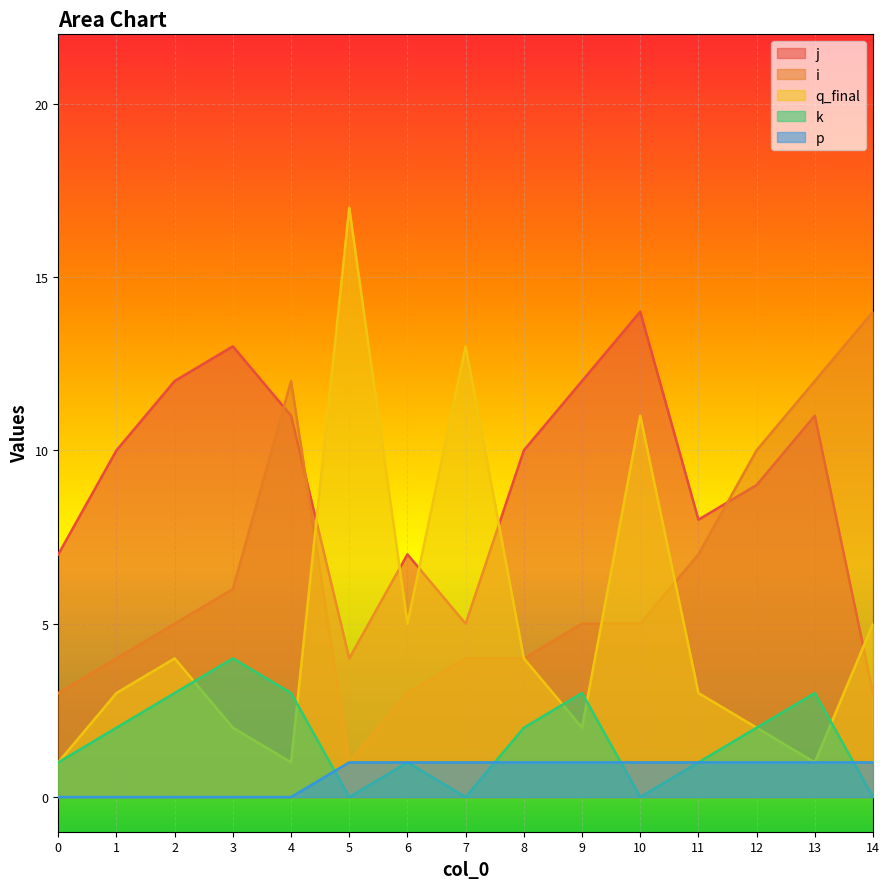

At how many categories does at least one series exceed 8?

12